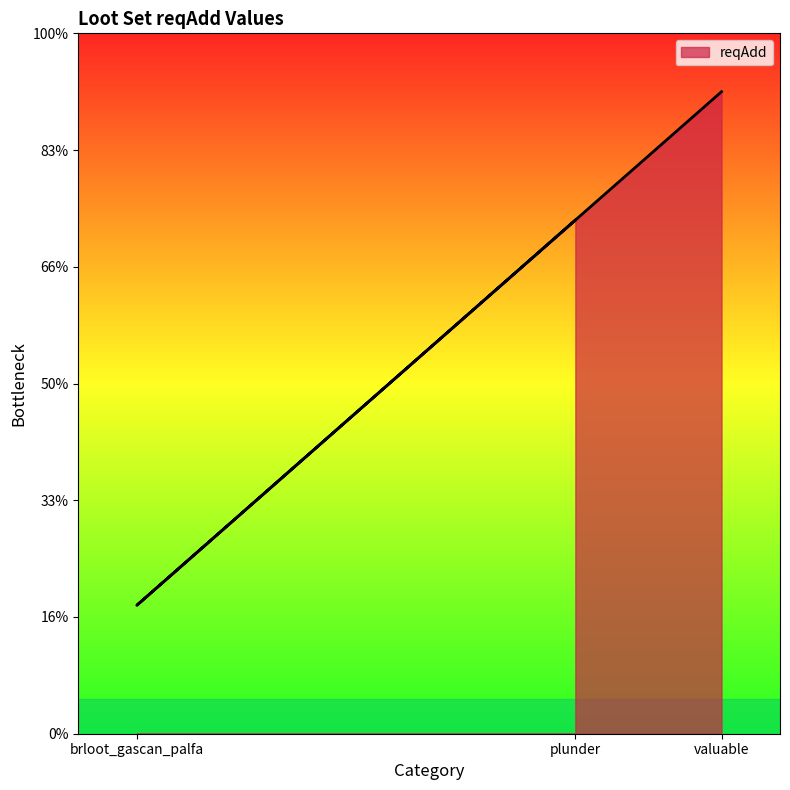

True or false: the data shows 0.7 at brloot_gascan_palfa.

False